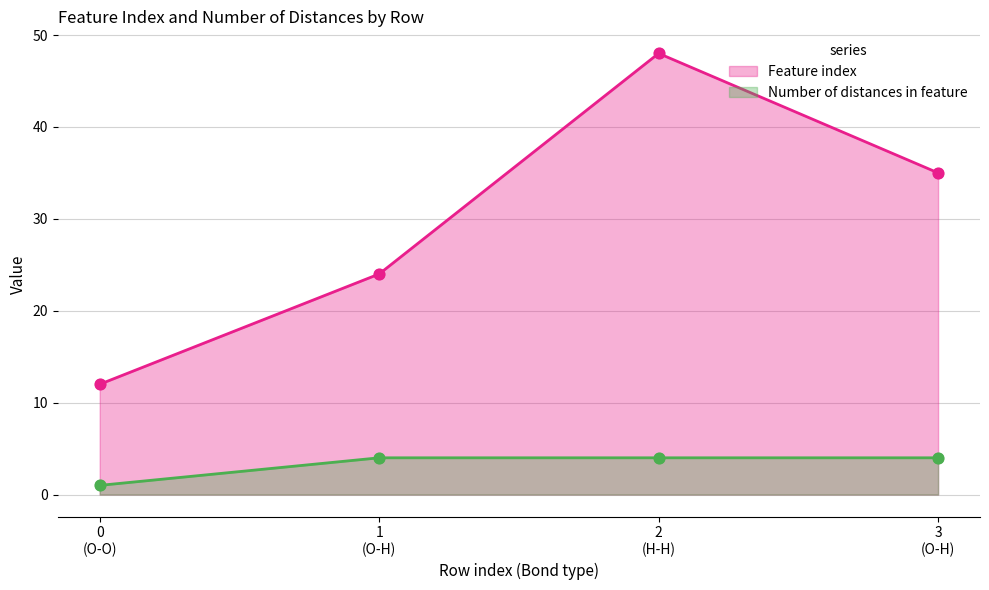

Which series has the largest total across all categories?

Feature index